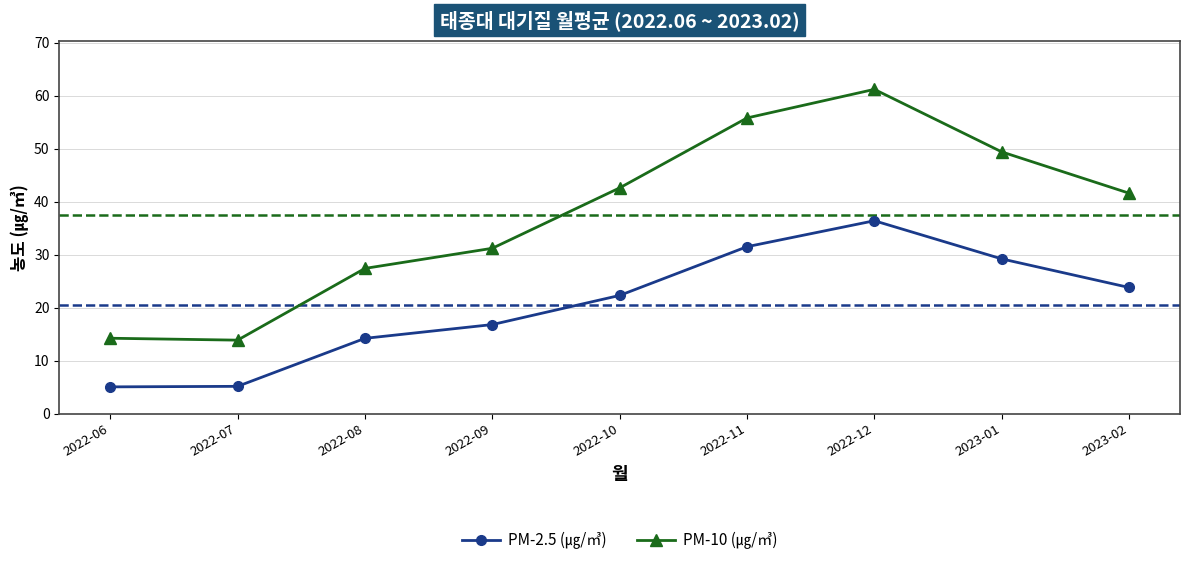

Is it true that PM-2.5 (㎍/㎥) equals 36.4 at 2022-12?

True